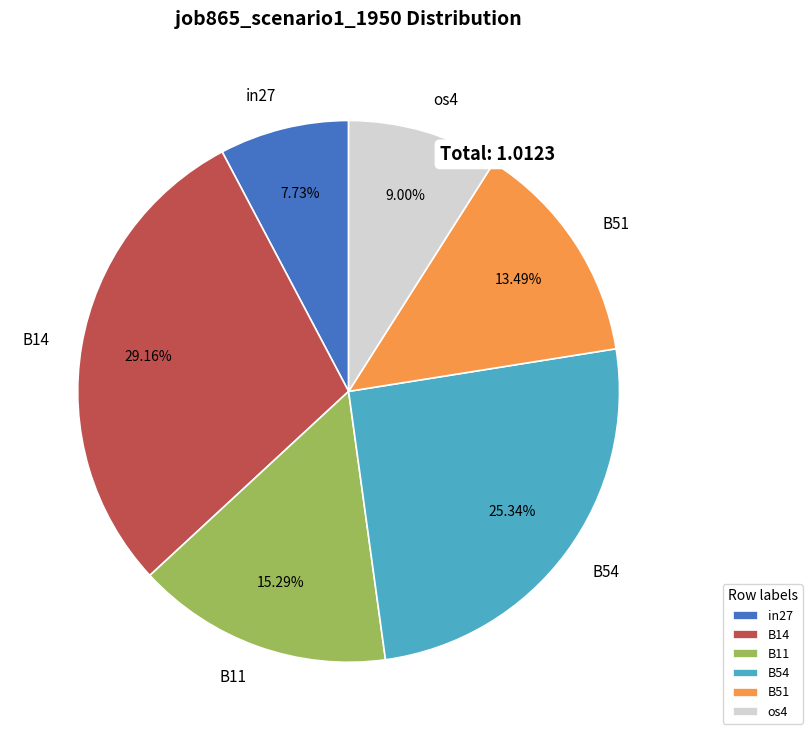

How many segments does this pie chart have?

6